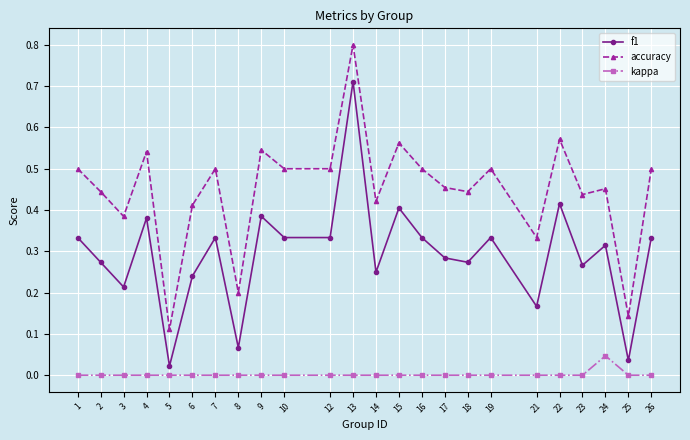

The value of accuracy at 25 is 0.2. True or false?

False